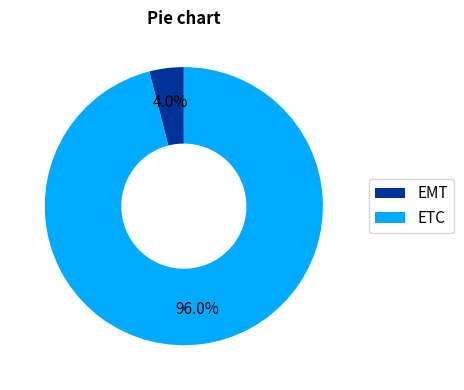

What percentage do EMT and ETC together represent?

100.0%